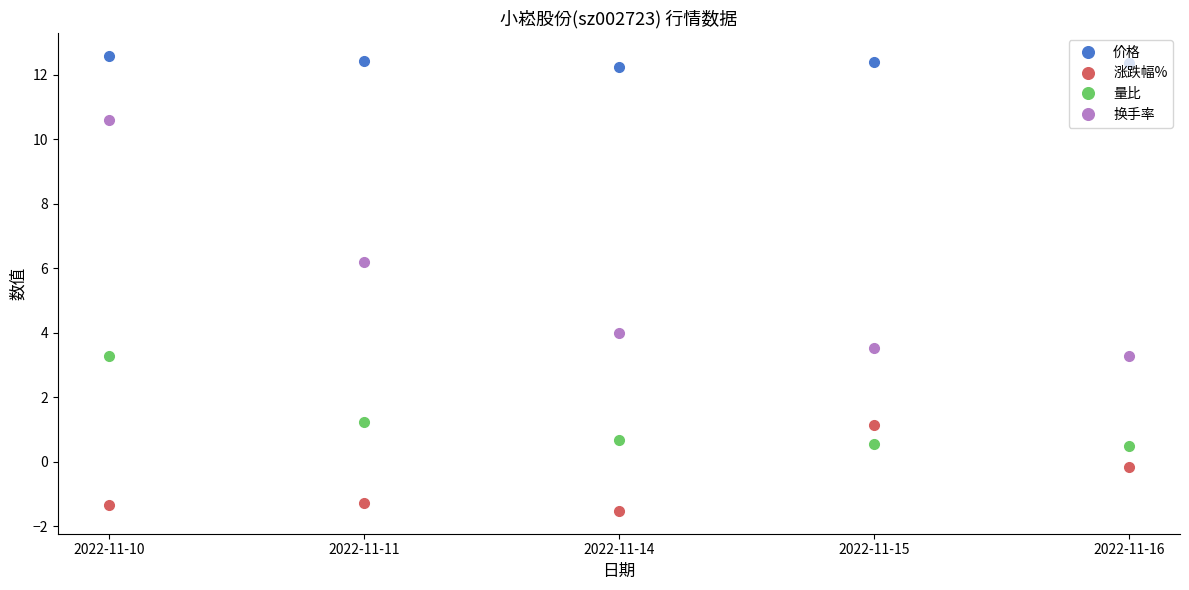

What is the value of the 量比 point at the 4th from the left?

0.6